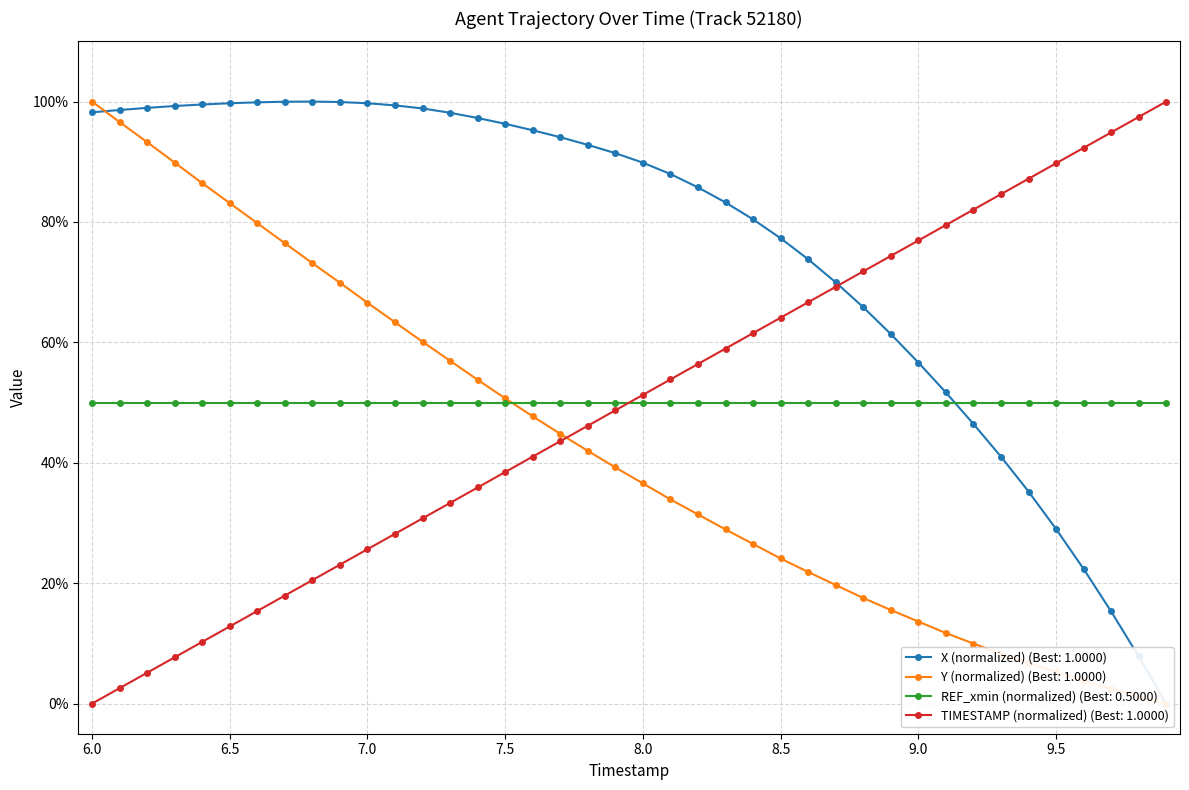

What position from the left is 6.5?

6